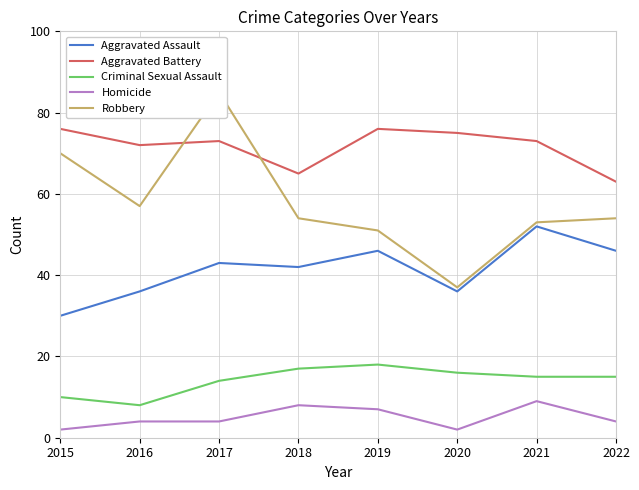

What is the minimum value shown in the chart?

2